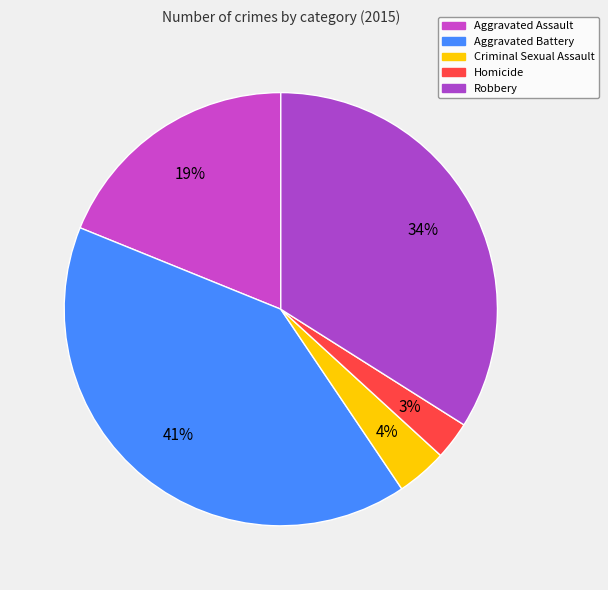

How many slices are in this pie chart?

5